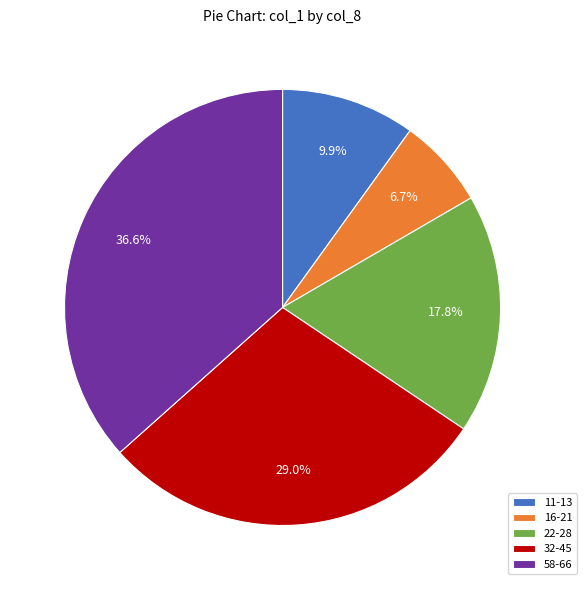

How much of the chart is everything except 58-66?

63.4%